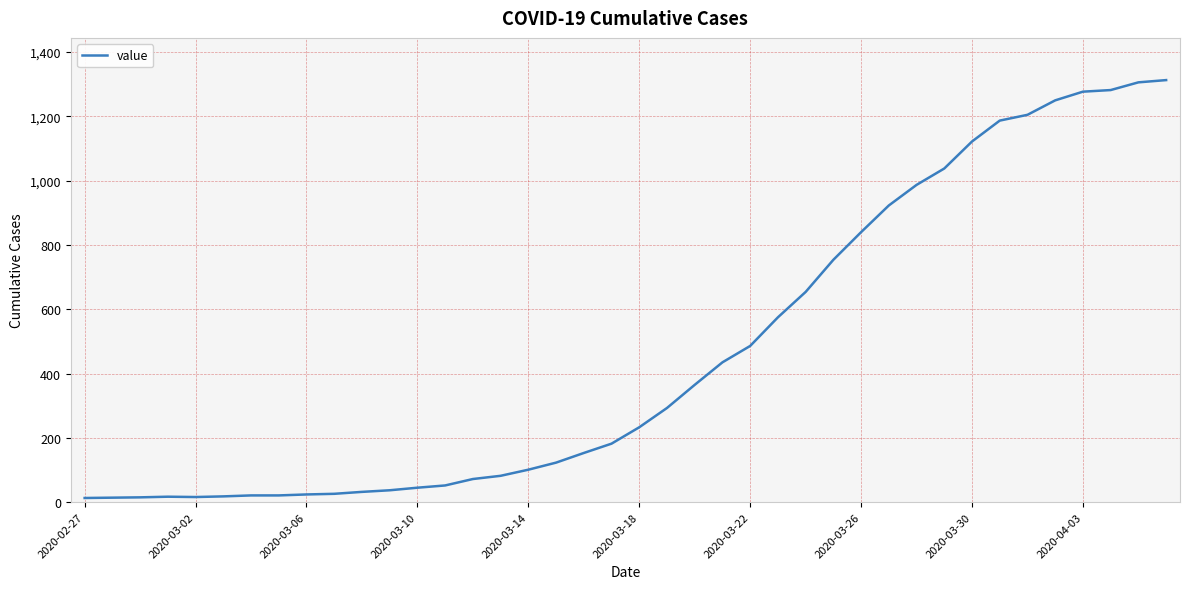

What is the maximum value shown in the chart?

1313